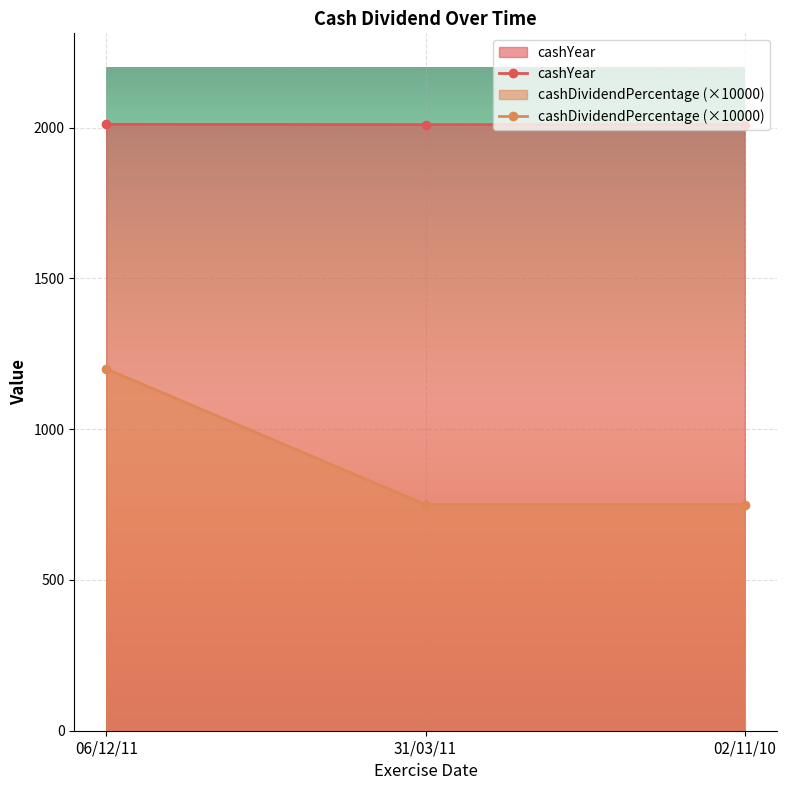

The cashYear series shows 2011 at 06/12/11. True or false?

True